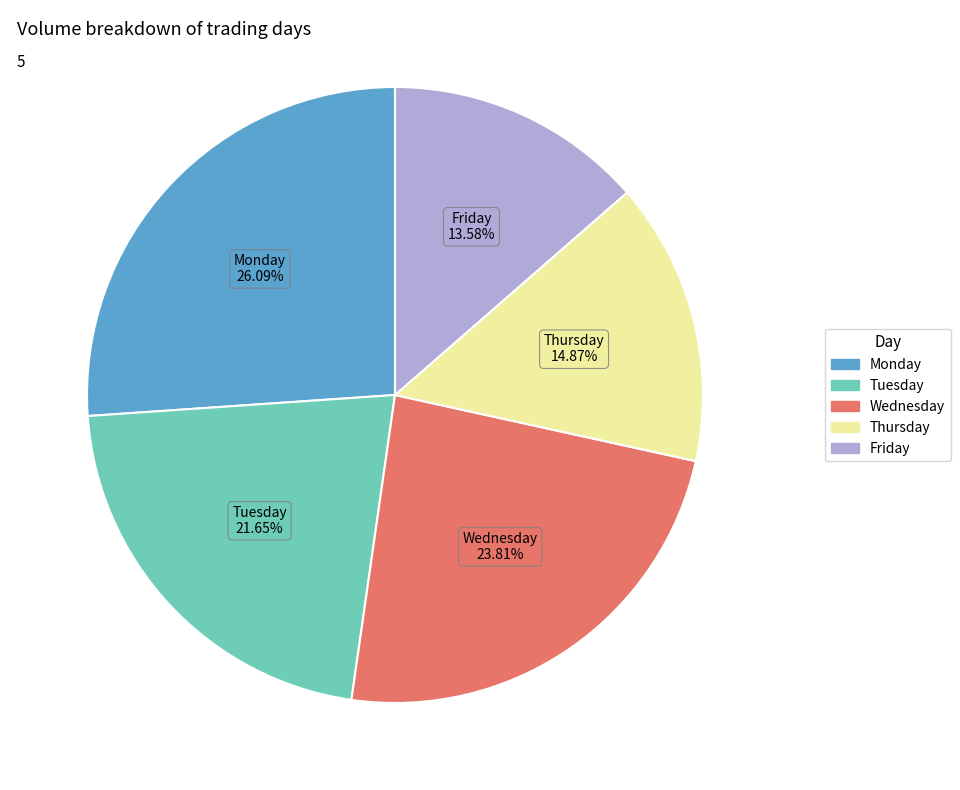

To the nearest percent, what is the average slice percentage?

20%